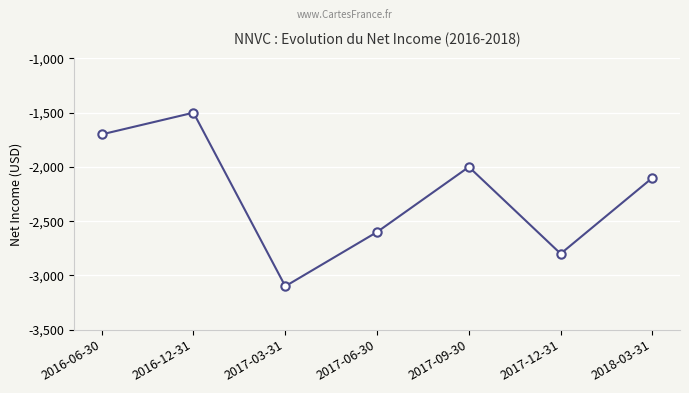

Does the chart have visible grid lines?

Yes